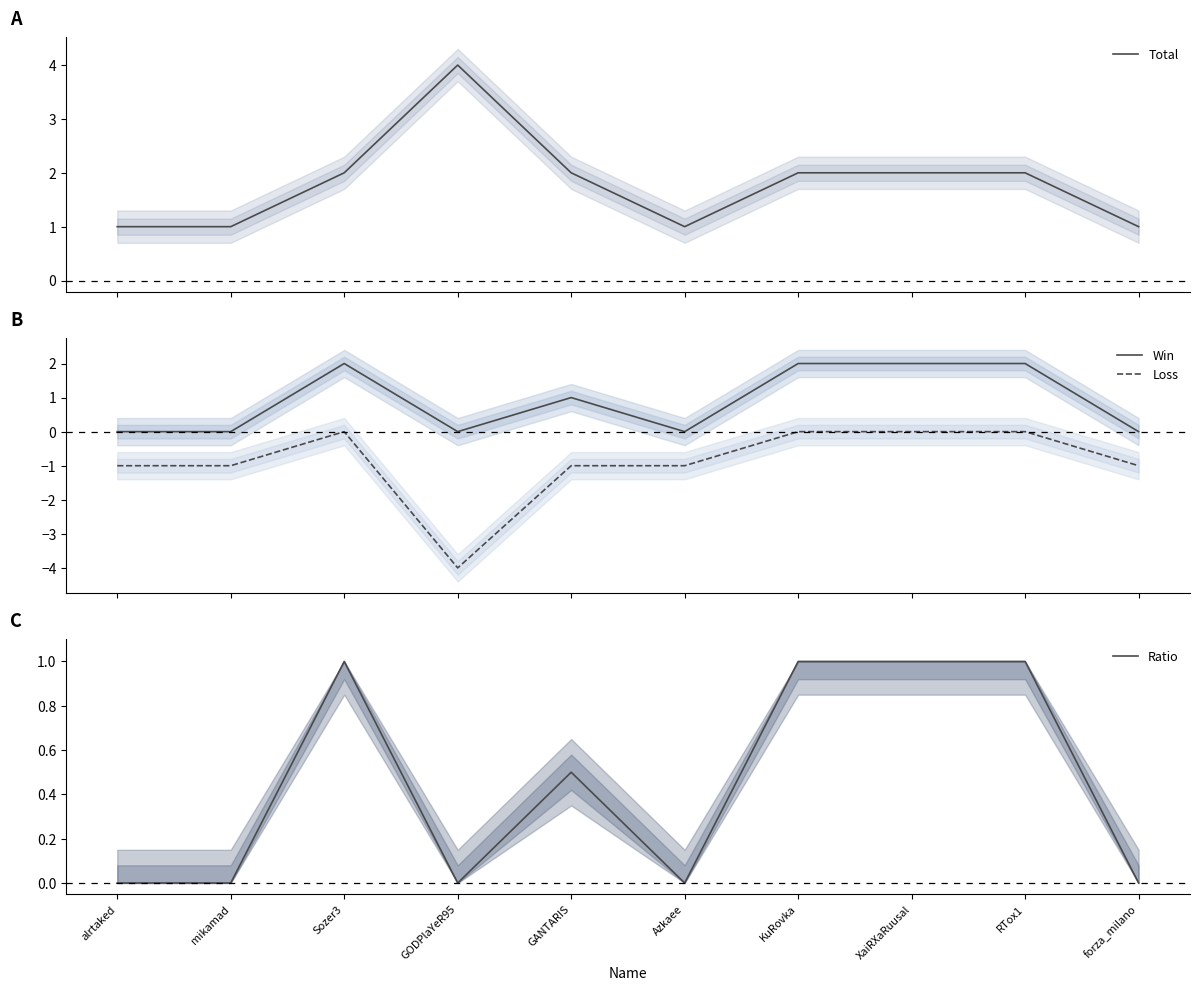

What are all the series names shown in the legend?

Total, Win, Loss, Ratio